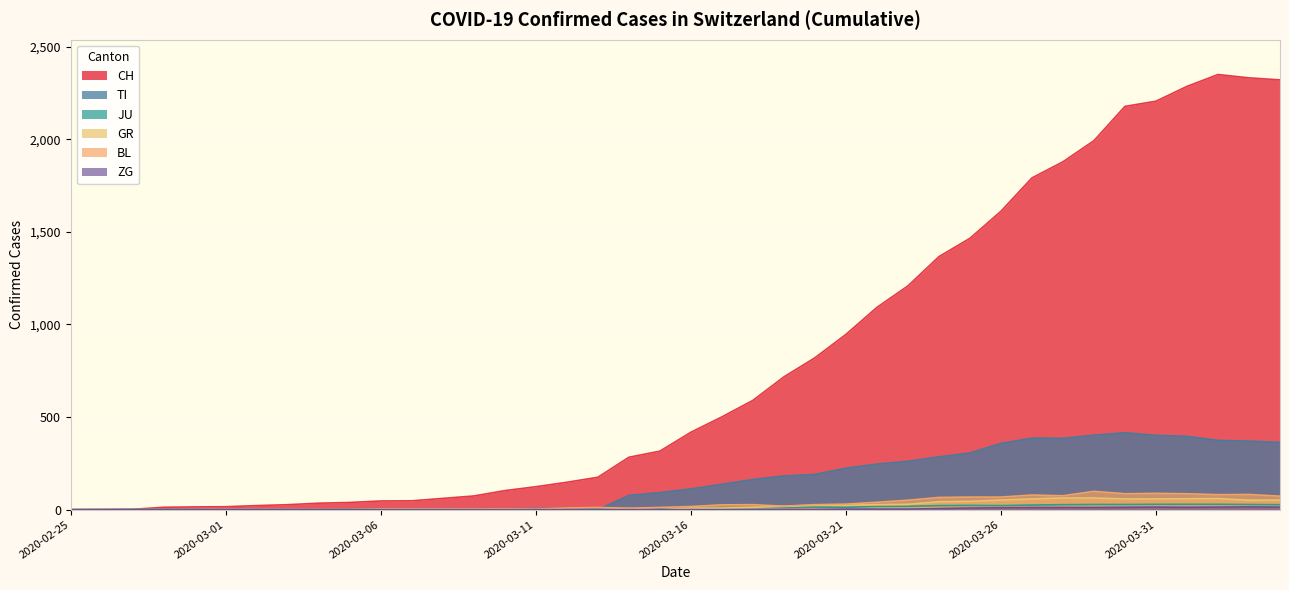

The BL series shows 1 at 2020-02-29. True or false?

False